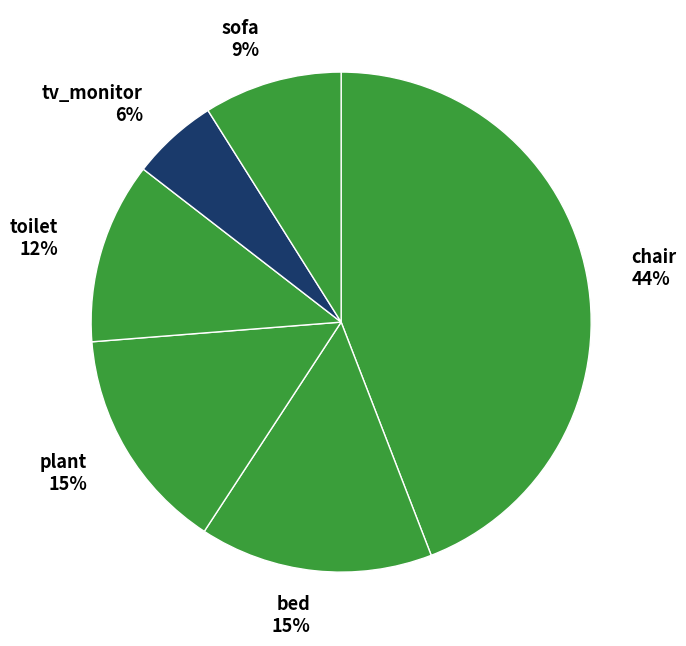

Which category has the biggest portion of the pie?

chair